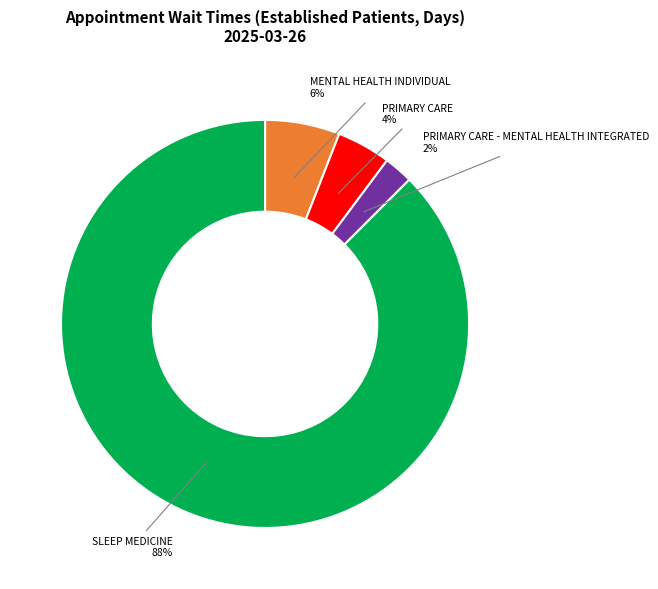

Combined, do SLEEP MEDICINE and PRIMARY CARE - MENTAL HEALTH INTEGRATED account for over 50%?

Yes